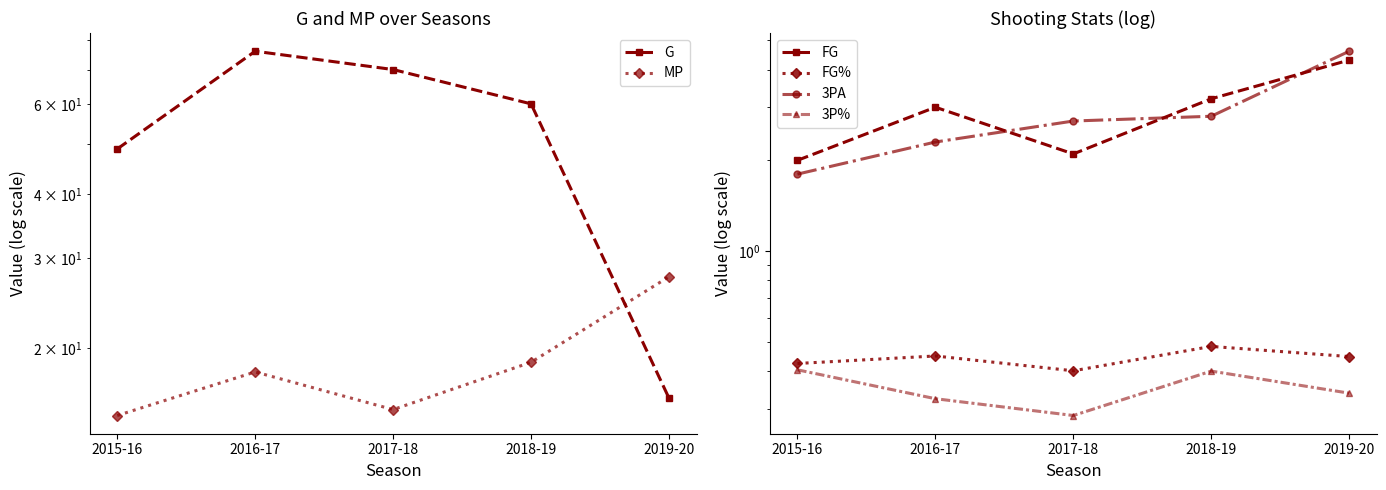

What is the label of the 2nd point from the left?

2016-17